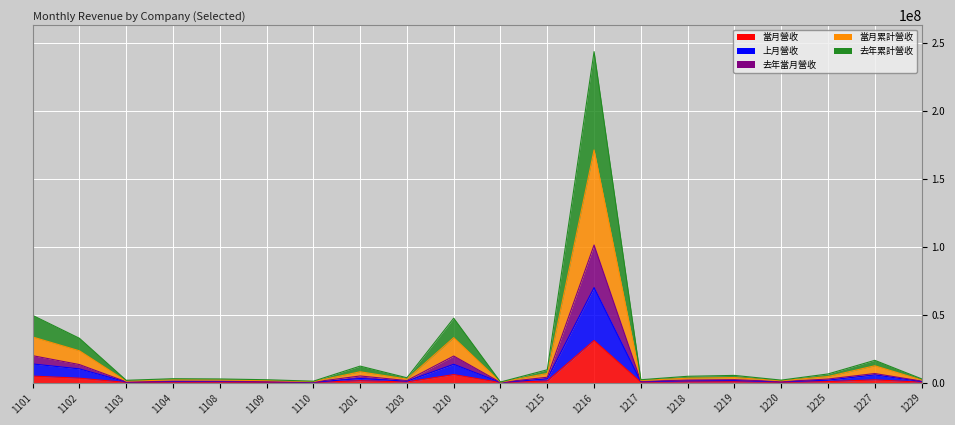

Rank the series by their maximum value, from lowest to highest.

當月營收, 上月營收, 去年當月營收, 當月累計營收, 去年累計營收